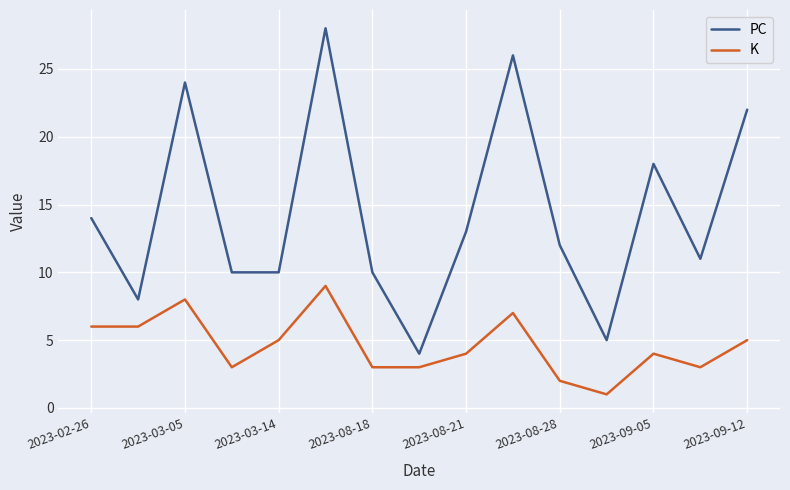

Reading left to right, extract all data points from this chart.

PC: 14	8	24	10	10	28	10	4	13	26	12	5	18	11	22
K: 6	6	8	3	5	9	3	3	4	7	2	1	4	3	5